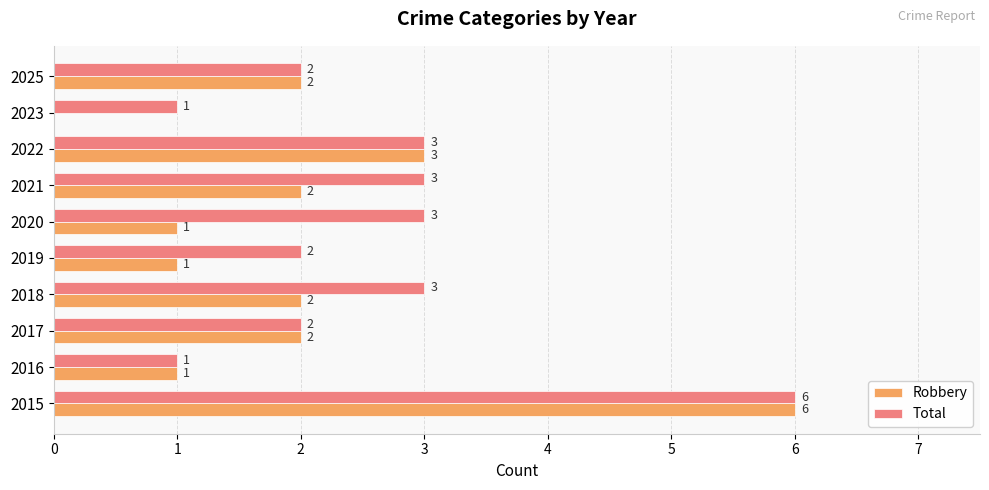

How many series are shown in this chart?

2